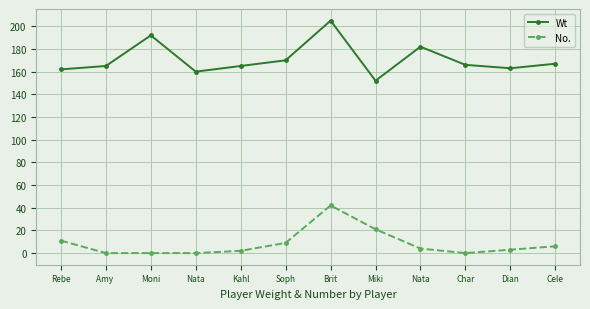

What is the sum of the No. values at Dian and Cele?

9